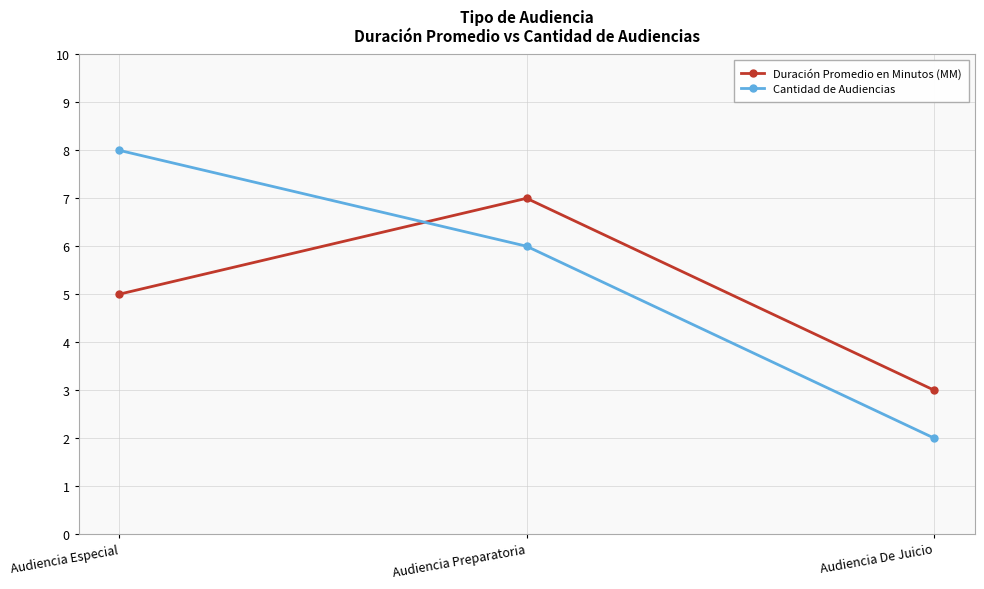

How many series are shown in this chart?

2